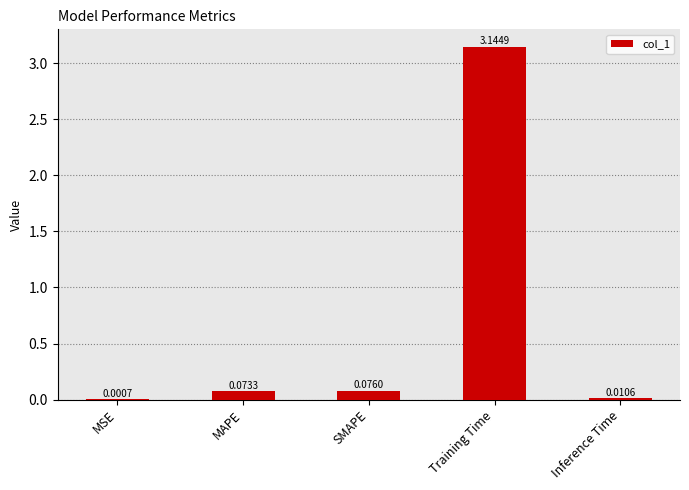

What is the sum of all values?

3.3